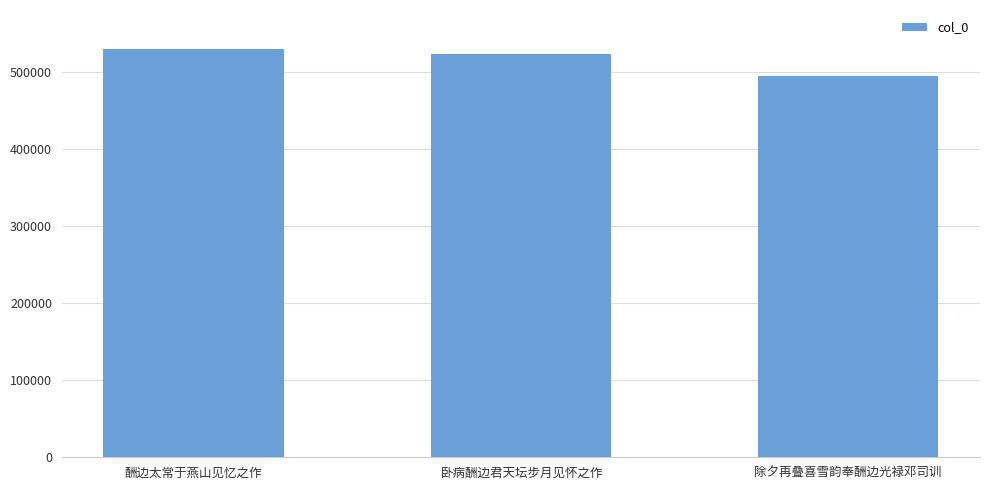

Which has a higher value, 卧病酬边君天坛步月见怀之作 or 除夕再叠喜雪韵奉酬边光禄邓司训?

卧病酬边君天坛步月见怀之作